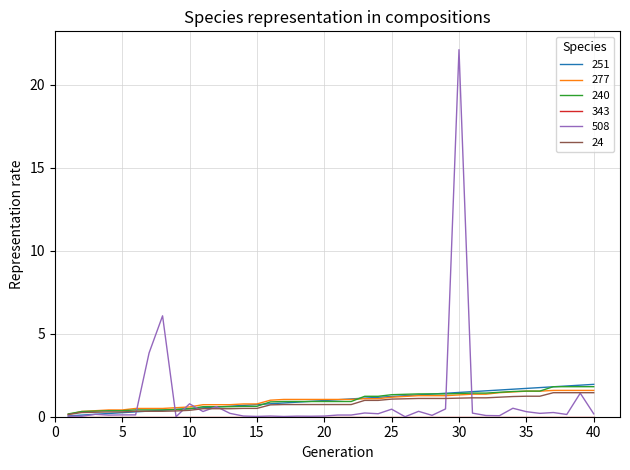

Which series has the widest spread of values?

508